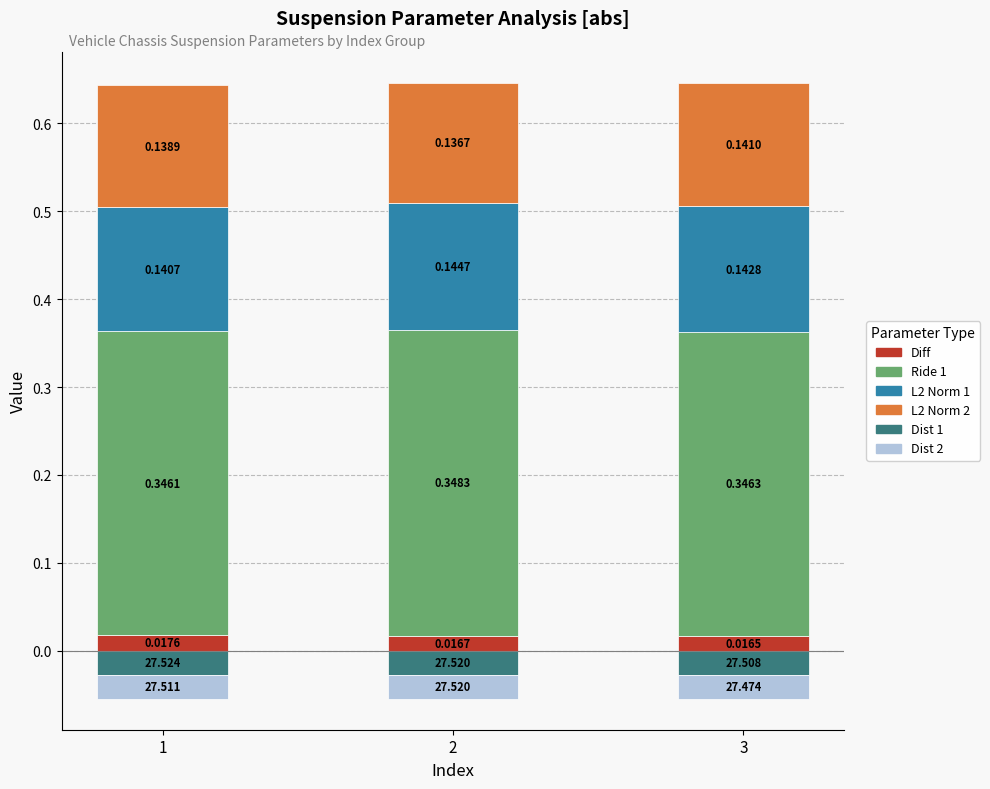

What is the value of the L2 Norm 1 bar at the 3rd from the left?

0.1